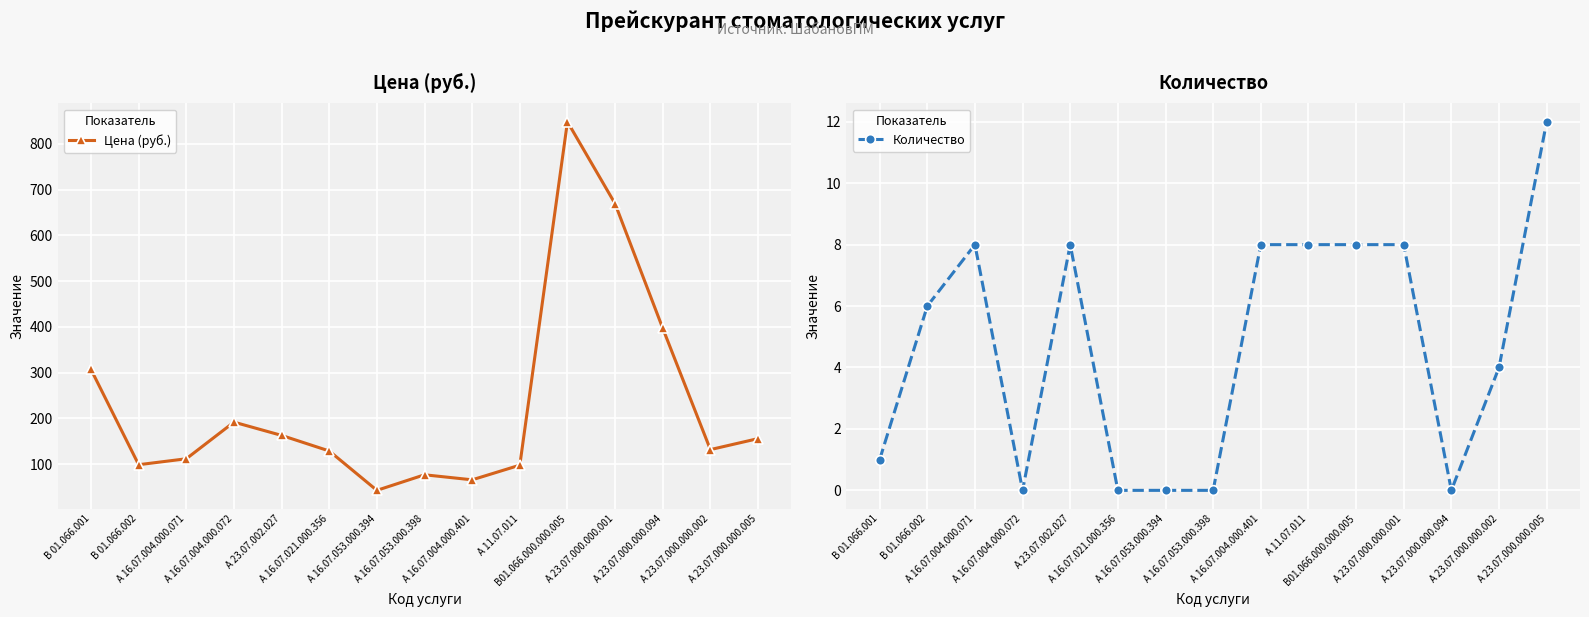

Rank the series by their maximum value, from highest to lowest.

Цена (руб.), Количество